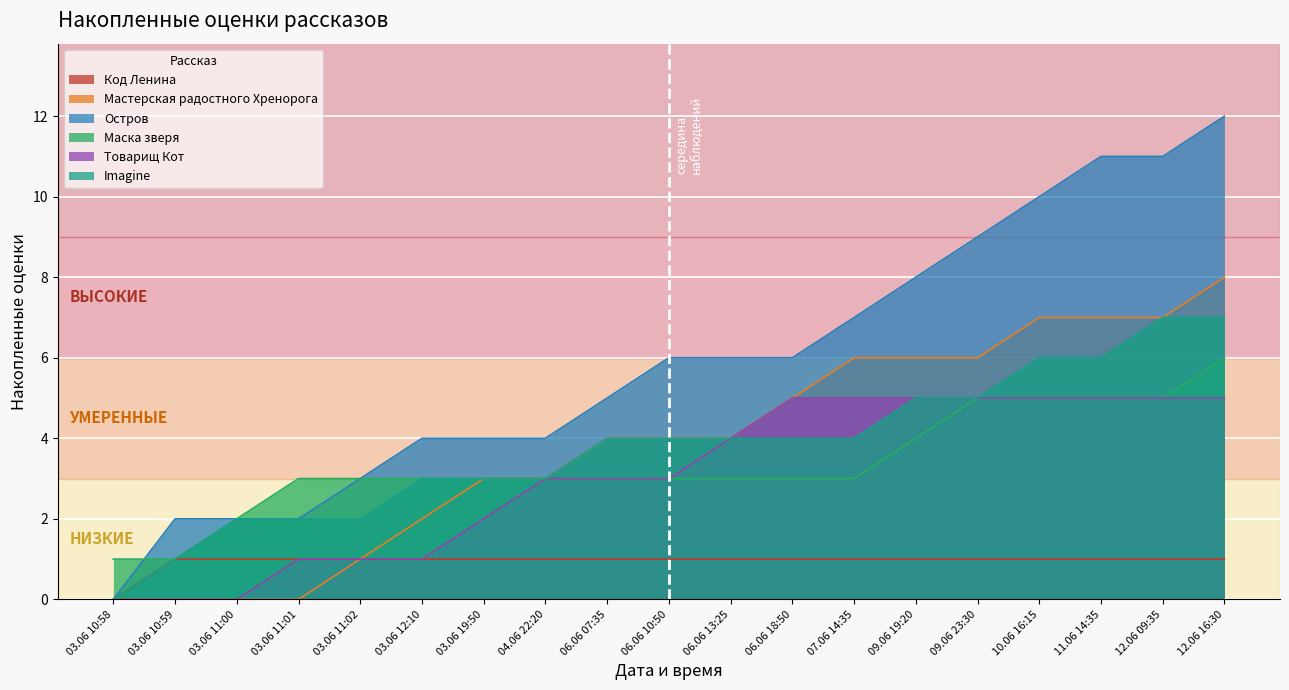

Rank the series by their maximum value, from highest to lowest.

Остров, Мастерская радостного Хренорога, Imagine, Маска зверя, Товарищ Кот, Код Ленина